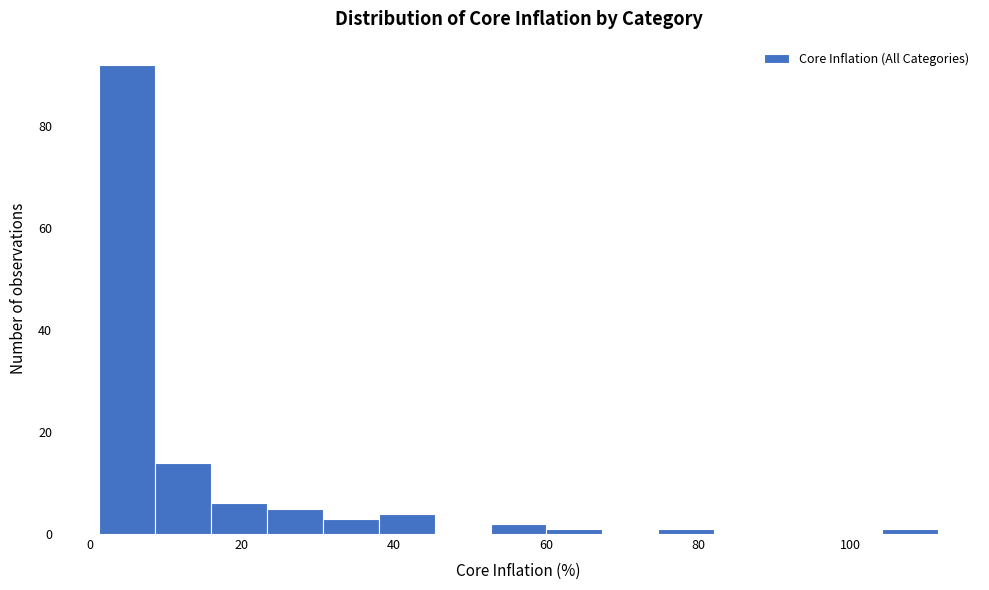

Around what value on the x-axis is the tallest bar? Give the approximate position of its centre, as read against the axis.

4